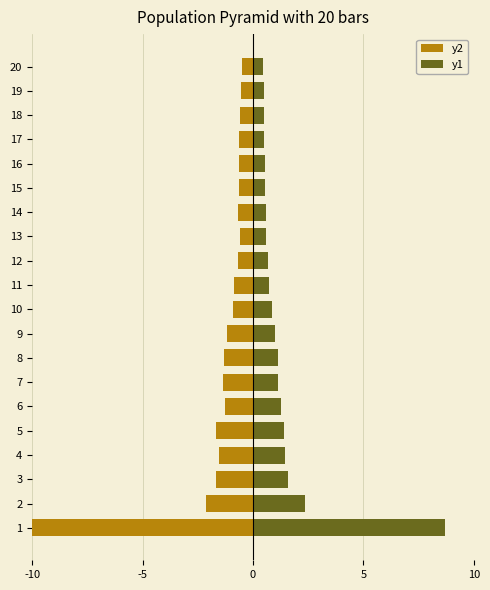

Reading left to right, extract all data points from this chart.

y2: -10.0	-2.1	-1.7	-1.5	-1.7	-1.3	-1.4	-1.3	-1.2	-0.9	-0.9	-0.7	-0.6	-0.7	-0.6	-0.6	-0.6	-0.6	-0.6	-0.5
y1: 8.7	2.3	1.6	1.5	1.4	1.3	1.1	1.1	1.0	0.9	0.7	0.7	0.6	0.6	0.5	0.5	0.5	0.5	0.5	0.5